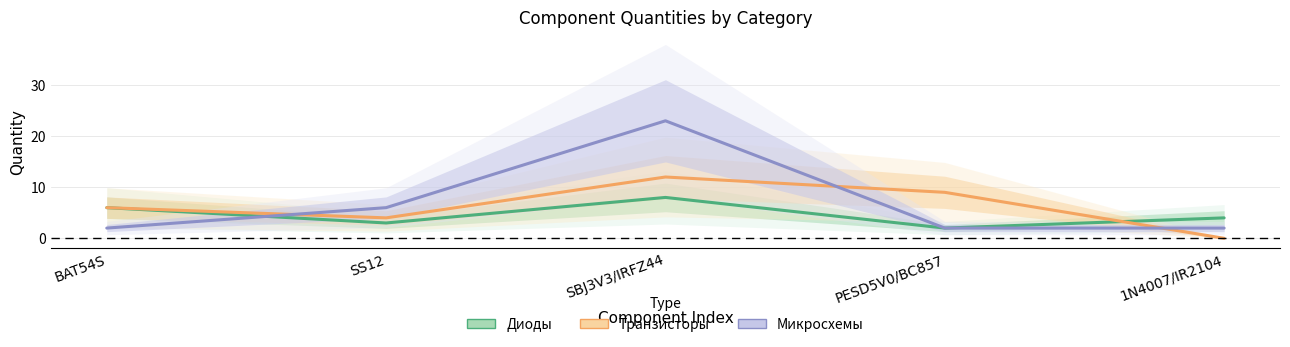

Is this an area chart (filled region under the line)?

No